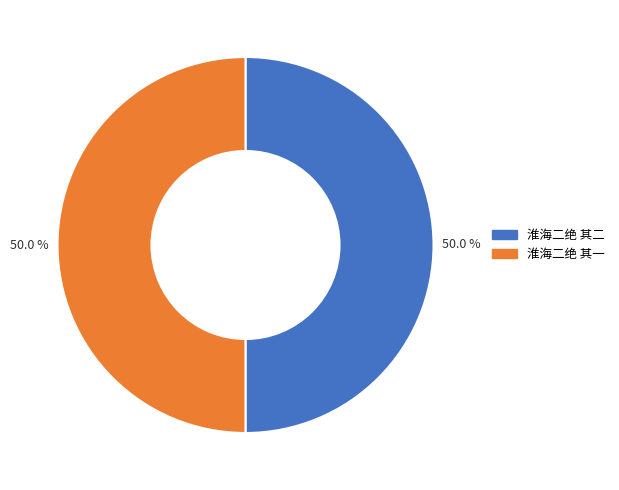

Approximately how many times larger is the value at 淮海二绝 其二 compared to 淮海二绝 其一?

1.0